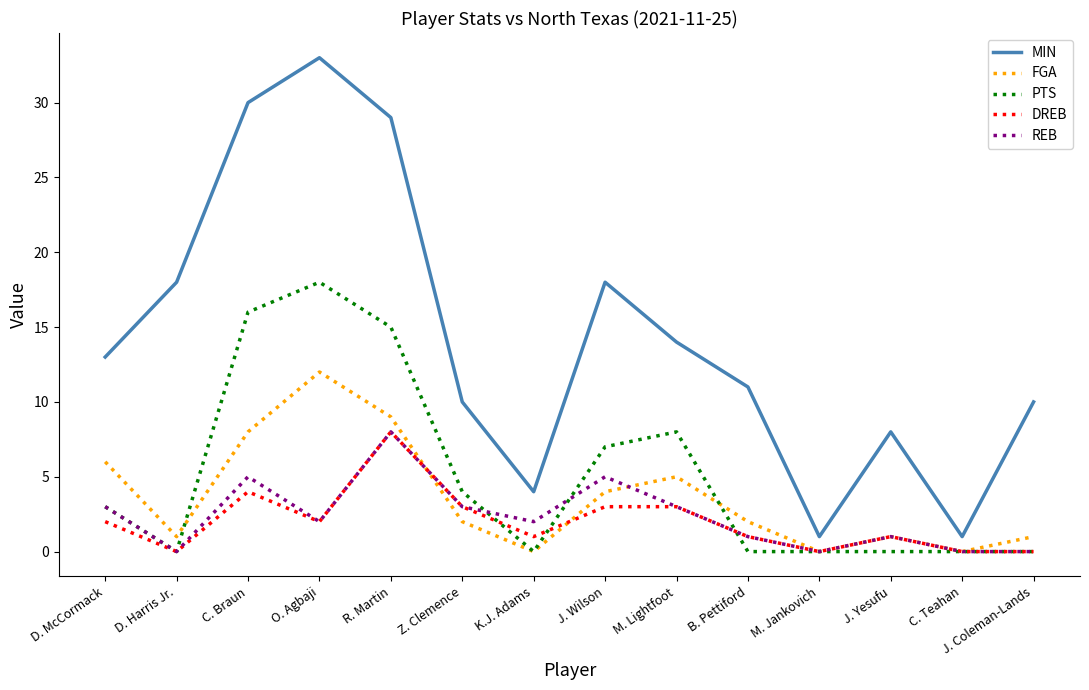

The FGA series shows 0 at M. Jankovich. True or false?

True